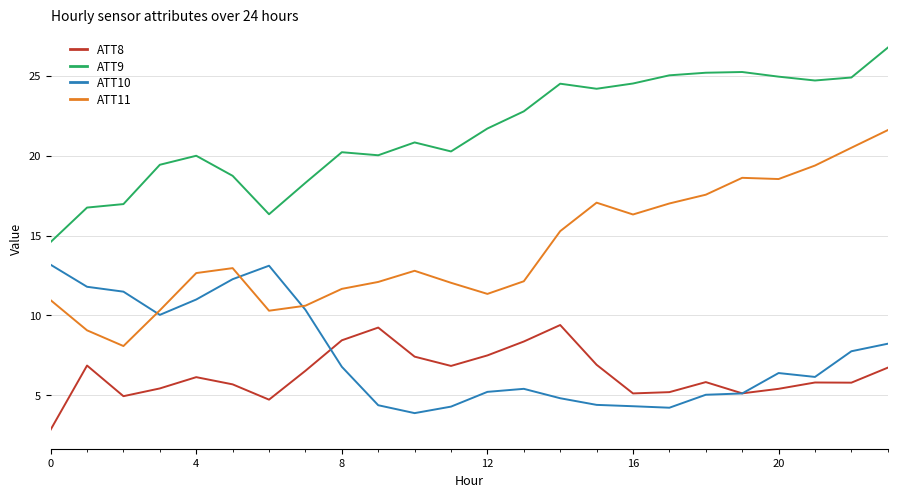

List the series in order of their peak value, lowest first.

ATT8, ATT10, ATT11, ATT9